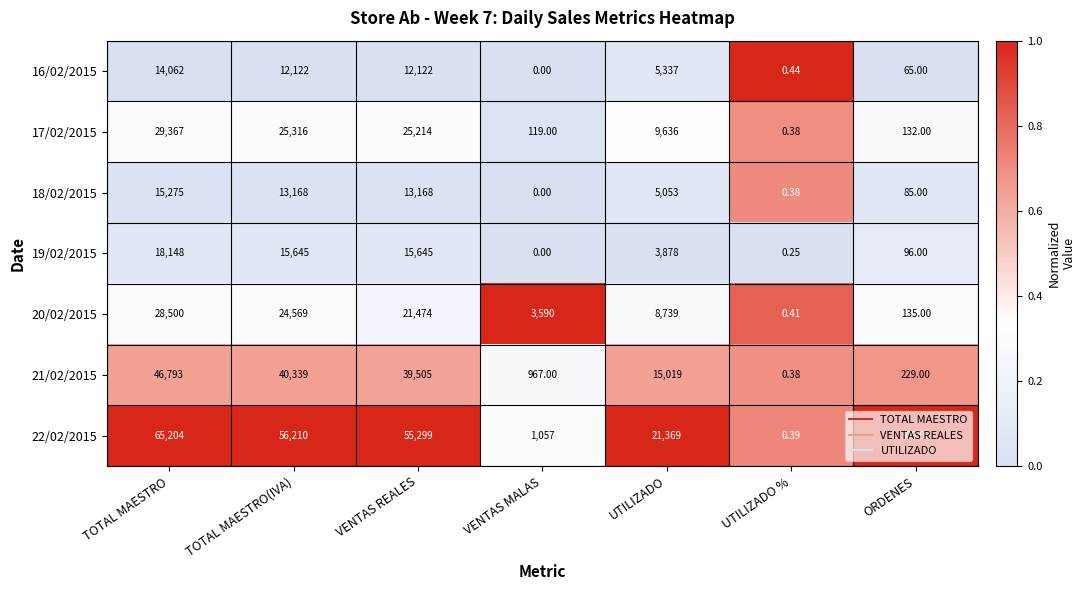

Where is 21/02/2015 nearest to the value 23396?

UTILIZADO